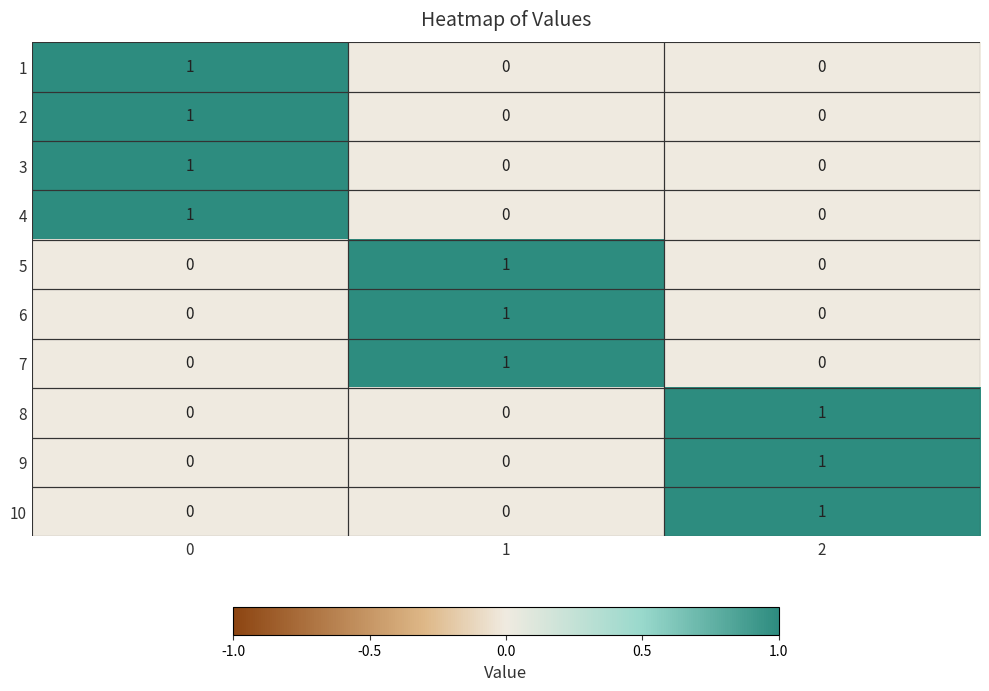

What is the spread (max minus min) of values at 0?

1